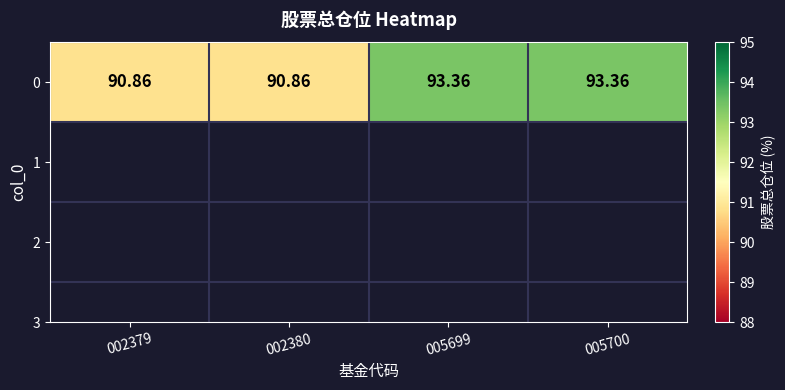

At which category does the chart reach its peak across all series?

005699